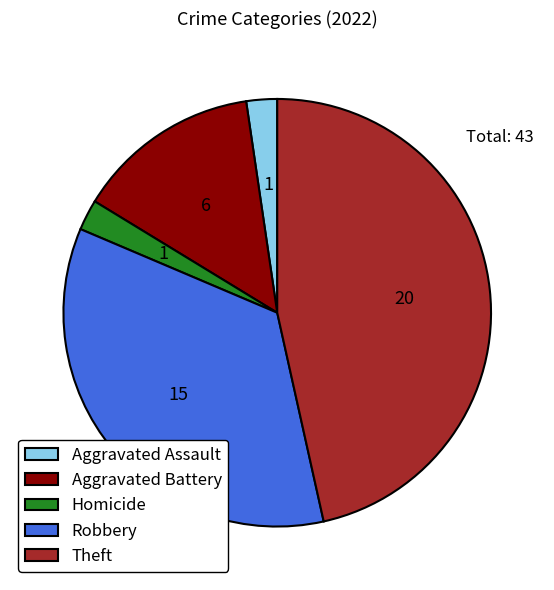

Does any single category account for the majority?

No